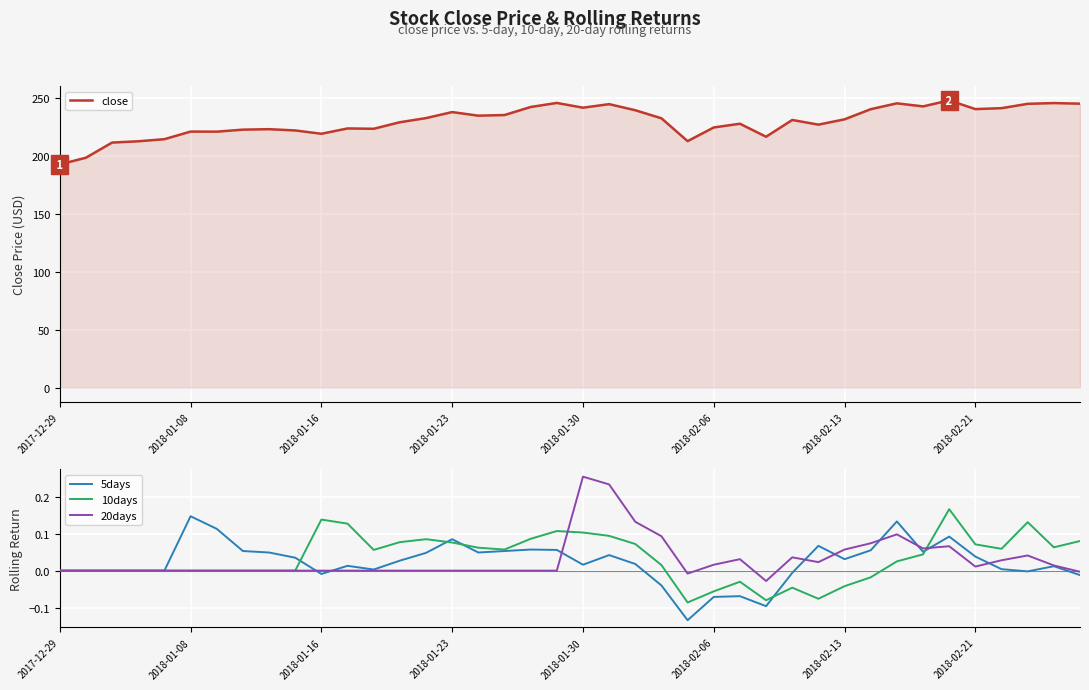

How many lines are shown in the chart?

4